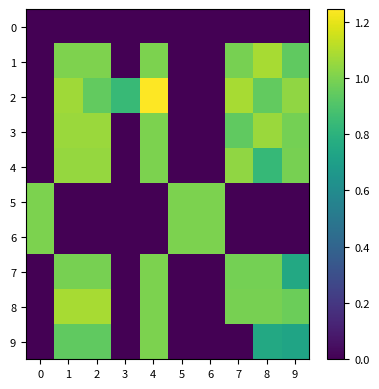

Reading right to left, transcribe all the data shown in this chart.

0: 9=0.0	8=0.0	7=0.0	6=0.0	5=0.0	4=0.0	3=0.0	2=0.0	1=0.0	0=0.0
1: 9=0.9	8=1.1	7=1.0	6=0.0	5=0.0	4=1.0	3=0.0	2=1.0	1=1.0	0=0.0
2: 9=1.0	8=0.9	7=1.1	6=0.0	5=0.0	4=2.0	3=0.8	2=0.9	1=1.1	0=0.0
3: 9=1.0	8=1.1	7=0.9	6=0.0	5=0.0	4=1.0	3=0.0	2=1.1	1=1.1	0=0.0
4: 9=1.0	8=0.8	7=1.0	6=0.0	5=0.0	4=1.0	3=0.0	2=1.0	1=1.0	0=0.0
5: 9=0.0	8=0.0	7=0.0	6=1.0	5=1.0	4=0.0	3=0.0	2=0.0	1=0.0	0=1.0
6: 9=0.0	8=0.0	7=0.0	6=1.0	5=1.0	4=0.0	3=0.0	2=0.0	1=0.0	0=1.0
7: 9=0.8	8=1.0	7=1.0	6=0.0	5=0.0	4=1.0	3=0.0	2=1.0	1=1.0	0=0.0
8: 9=1.0	8=1.0	7=1.0	6=0.0	5=0.0	4=1.0	3=0.0	2=1.1	1=1.1	0=0.0
9: 9=0.7	8=0.8	7=0.0	6=0.0	5=0.0	4=1.0	3=0.0	2=0.9	1=0.9	0=0.0